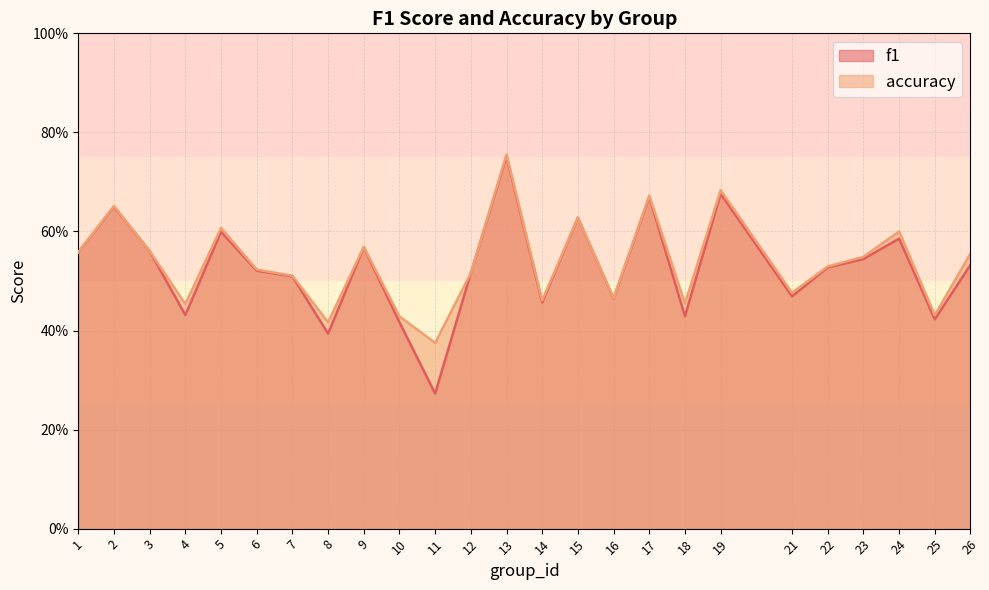

Which label corresponds to the largest value in the chart?

13